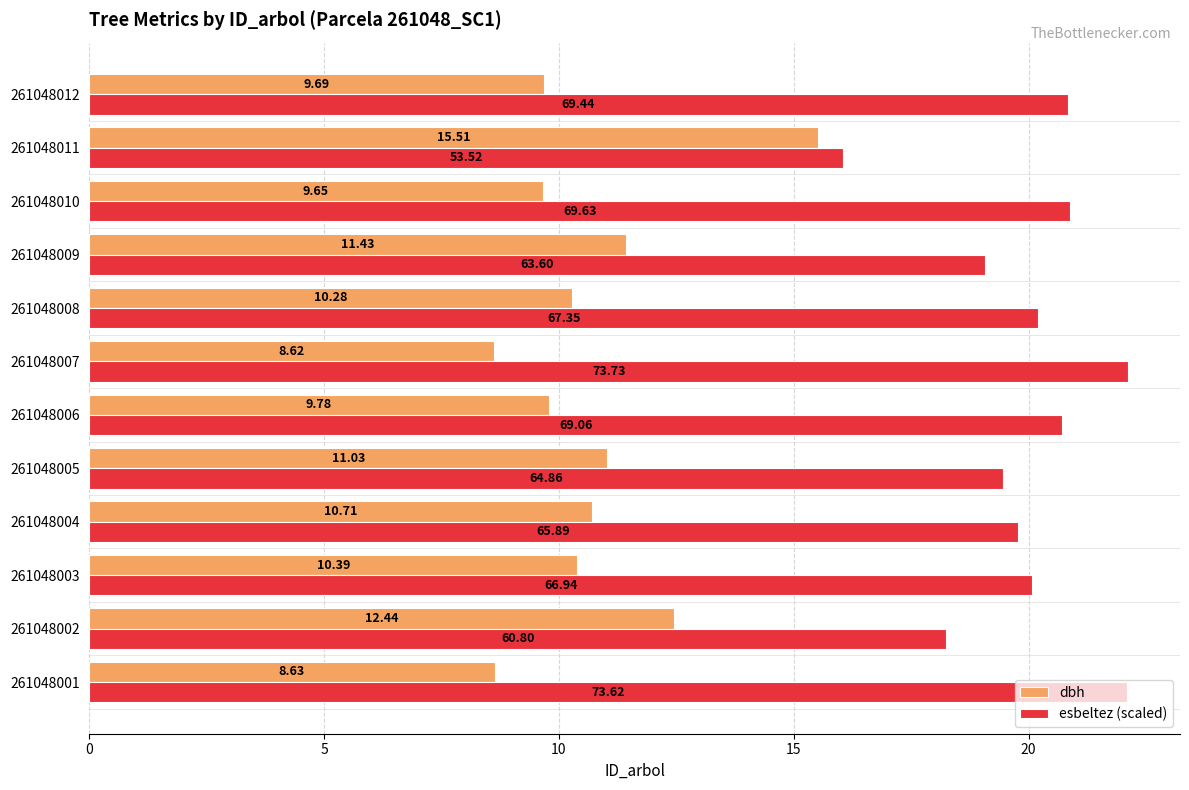

At which category is the sum across all series the highest?

261048011